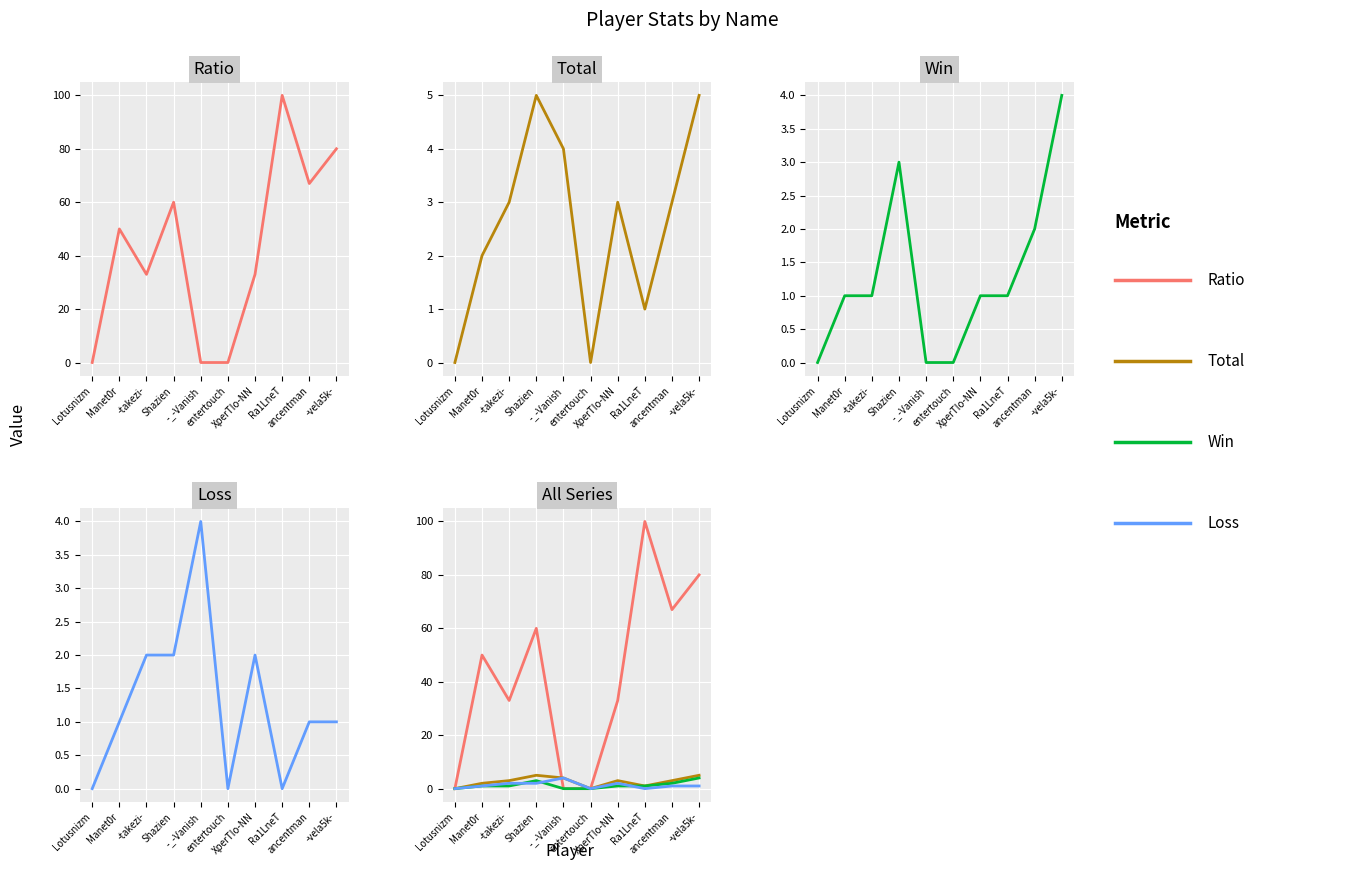

How many data points does each series have?

10